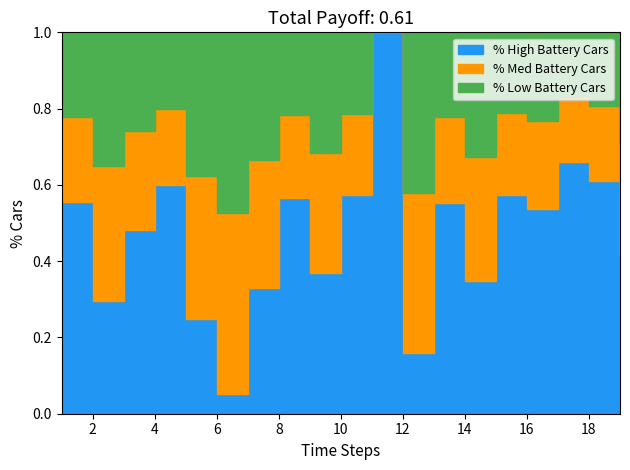

What is the change in value from 10 to 17?

+0.1